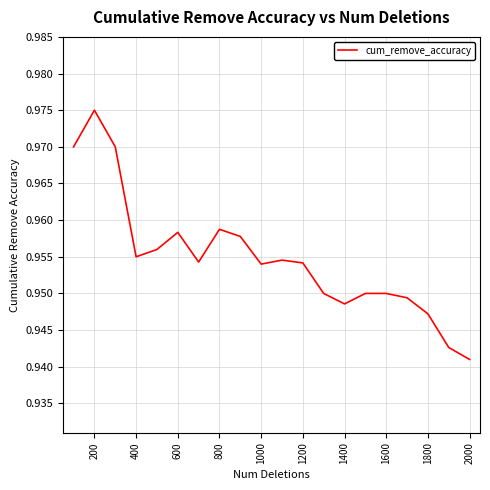

Where is the data nearest to the value 0?

2000